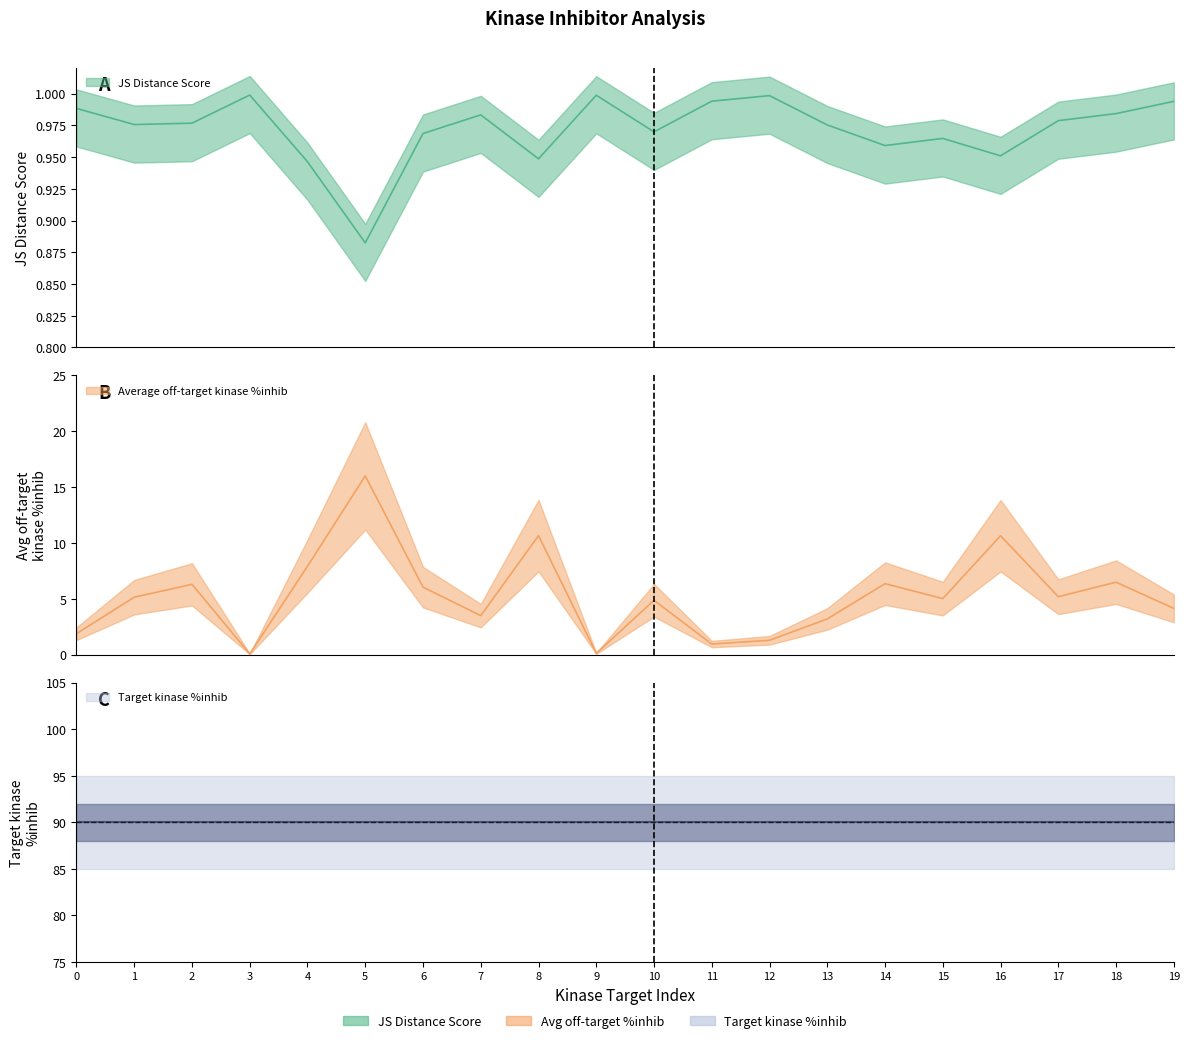

Reading left to right, what are all the values shown in this chart?

JS Distance Score: 1.0	1.0	1.0	1.0	0.9	0.9	1.0	1.0	0.9	1.0	1.0	1.0	1.0	1.0	1.0	1.0	1.0	1.0	1.0	1.0
Average off-target kinase %inhib: 1.9	5.2	6.3	0.1	7.9	16.0	6.1	3.5	10.7	0.1	4.9	1.0	1.3	3.2	6.4	5.0	10.7	5.2	6.5	4.1